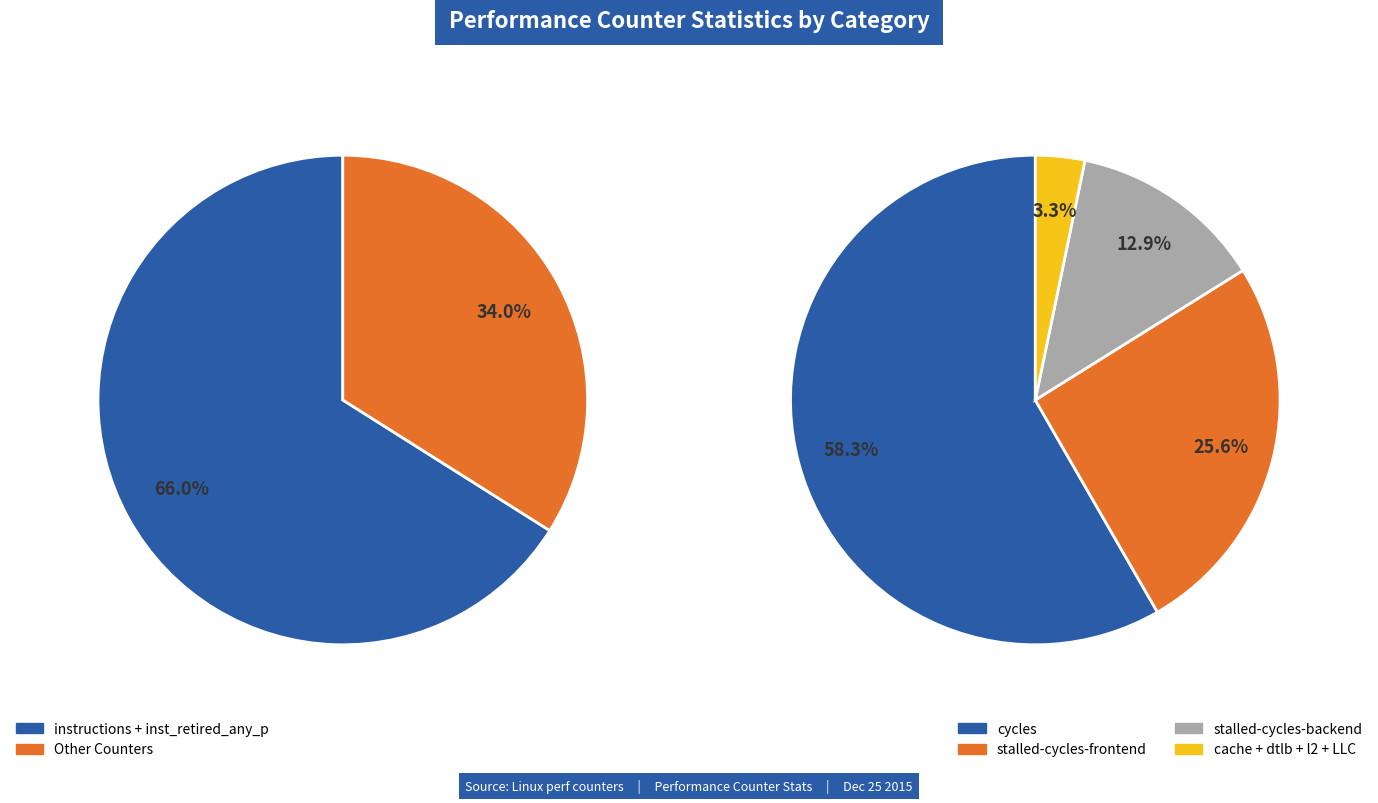

Is it true that stalled-cycles-backend is 14% of the pie?

False